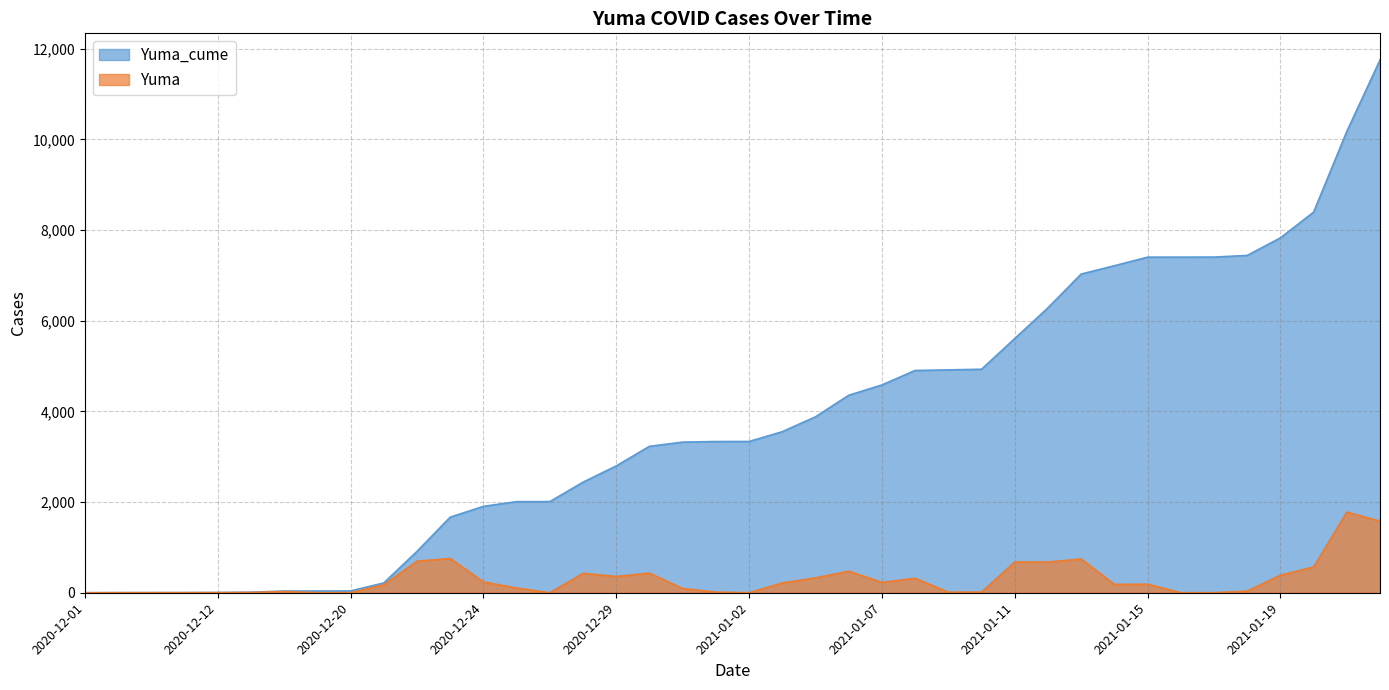

What is the difference between the Yuma_cume values at 2021-01-06 and 2021-01-10?

574